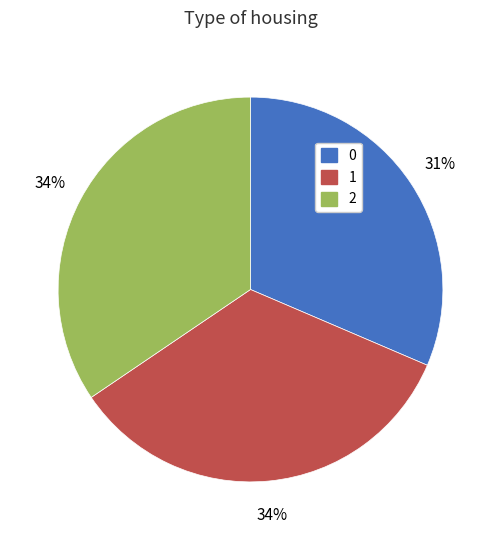

How many slices are in this pie chart?

3